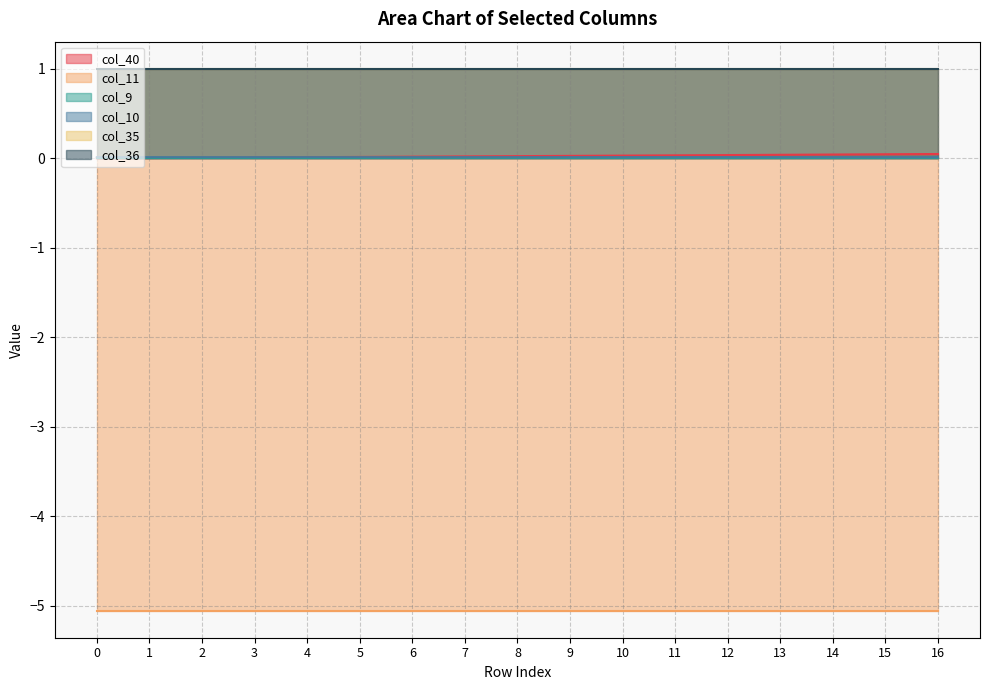

Is it true that col_36 equals 0.4 at 3?

False